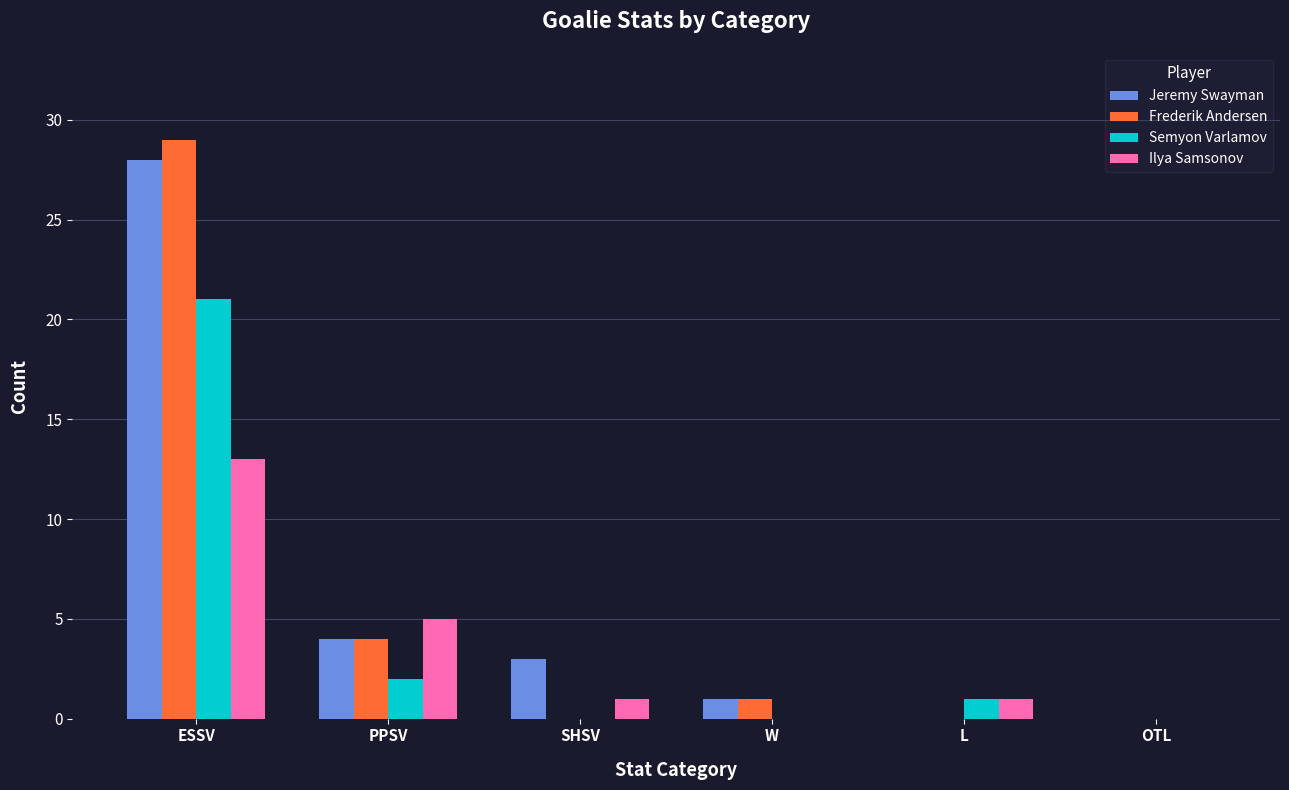

What is the greatest value displayed?

29